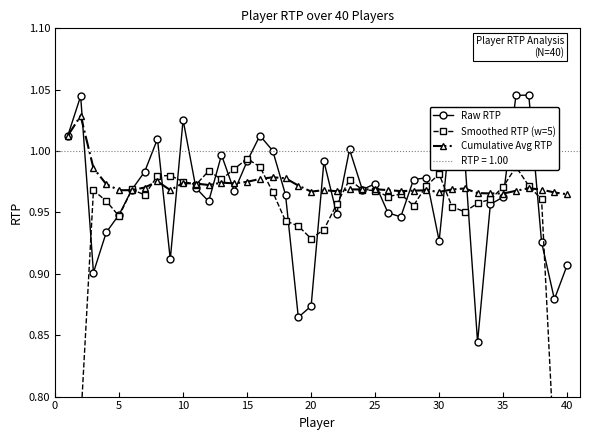

True or false: Raw RTP has more than 1 points higher than both neighbors.

True